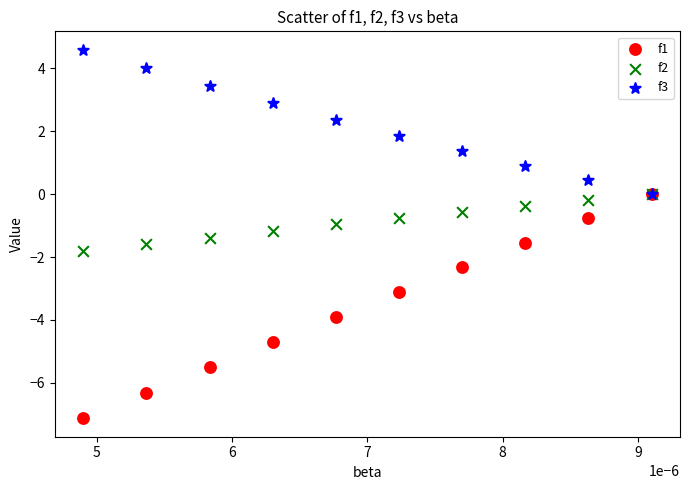

What are all the series names shown in the legend?

f1, f2, f3